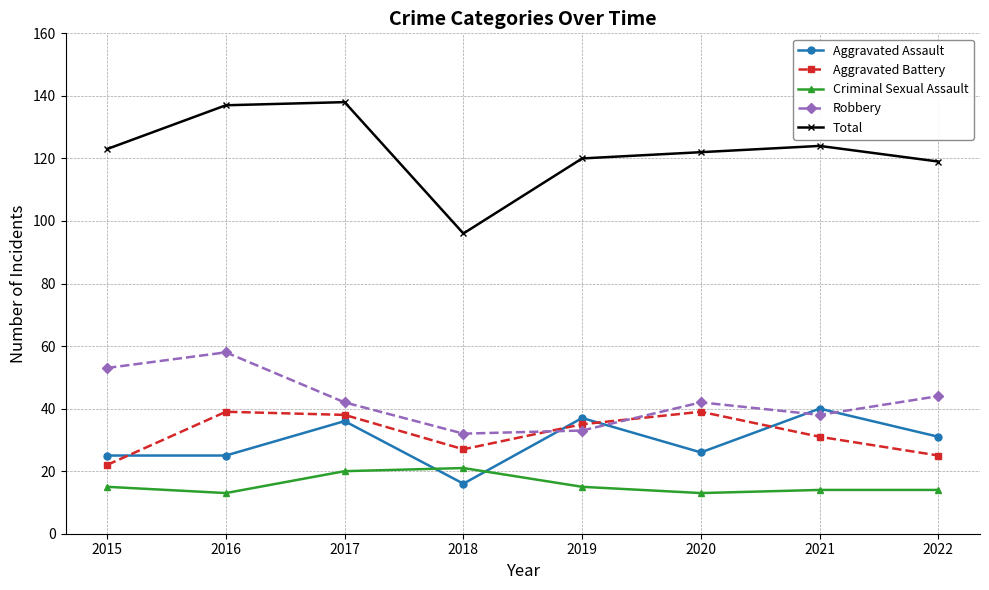

What is the difference between the highest and lowest values at 2022?

105